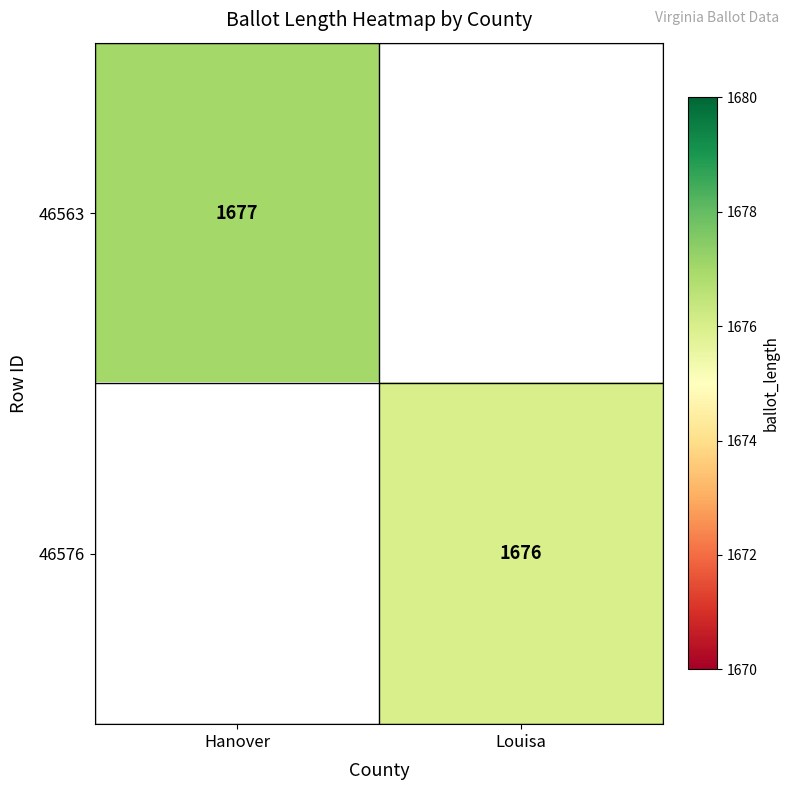

The value of 46576 at Louisa is 1676. True or false?

True